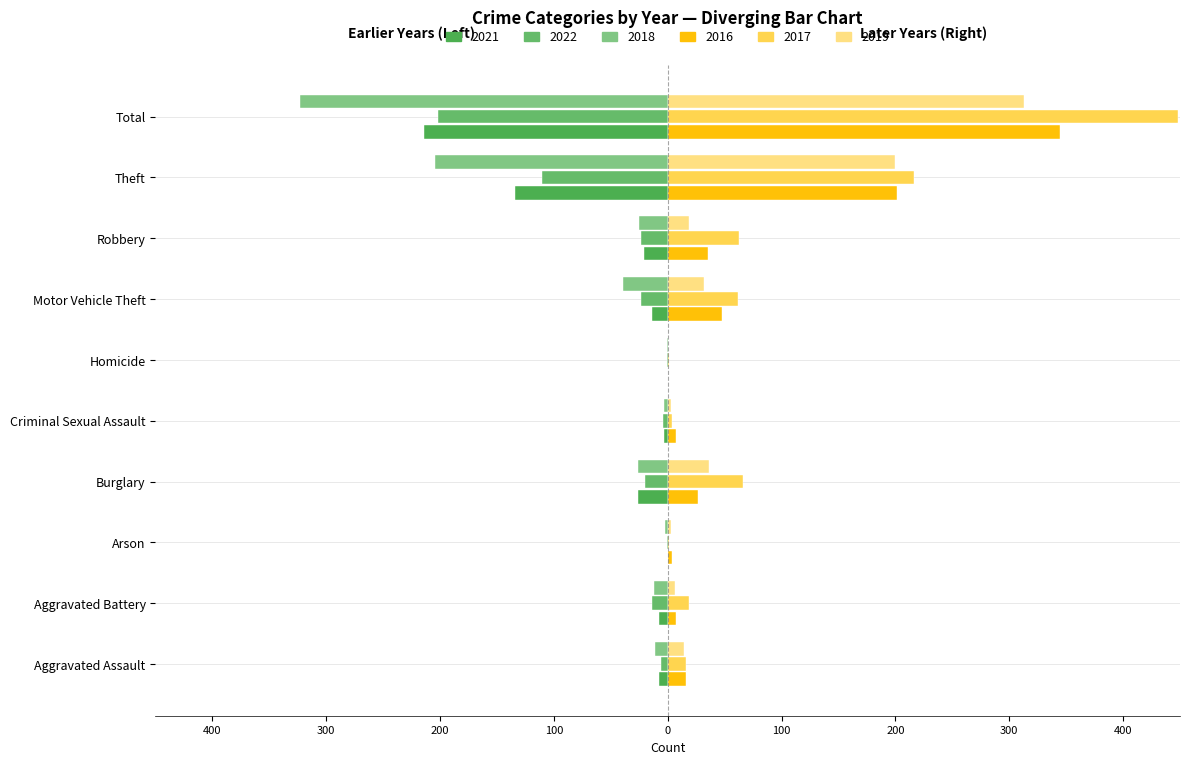

Read the 2019 value at Robbery, to the nearest 5.

20